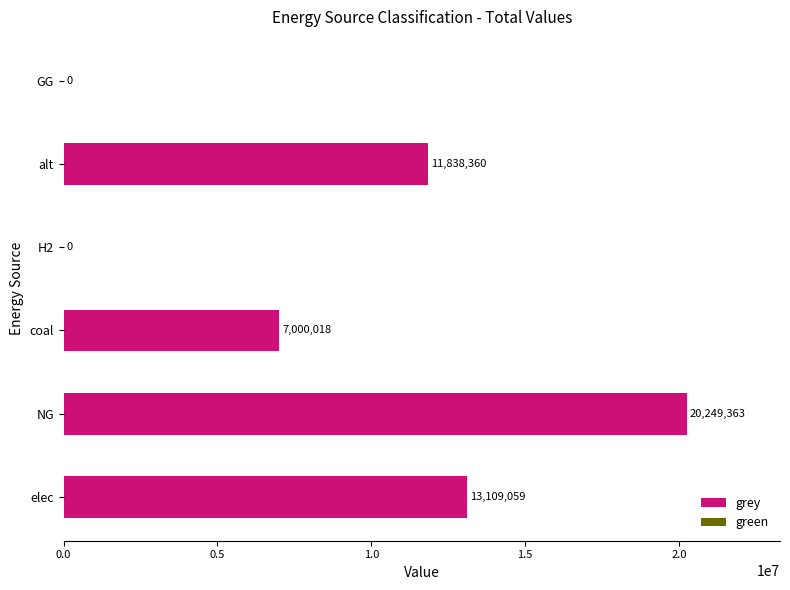

Which has a higher value, NG or GG?

NG